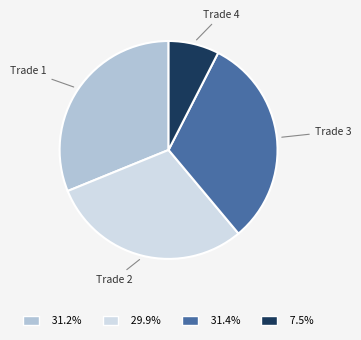

Does any single category account for the majority?

No